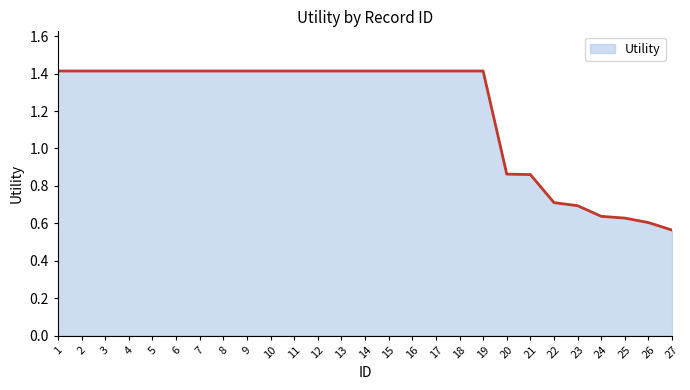

How many series are shown in this chart?

1